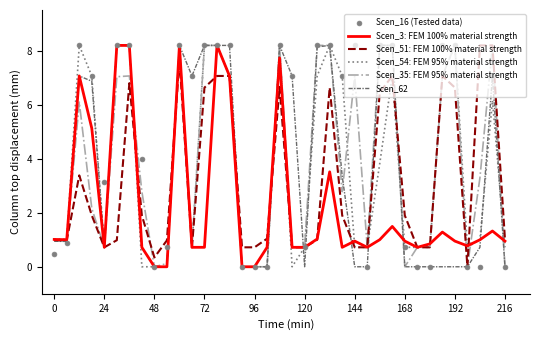

Is the value of Scen_62 at 11 greater than the value of Scen_16 (Tested data) at 18?

No